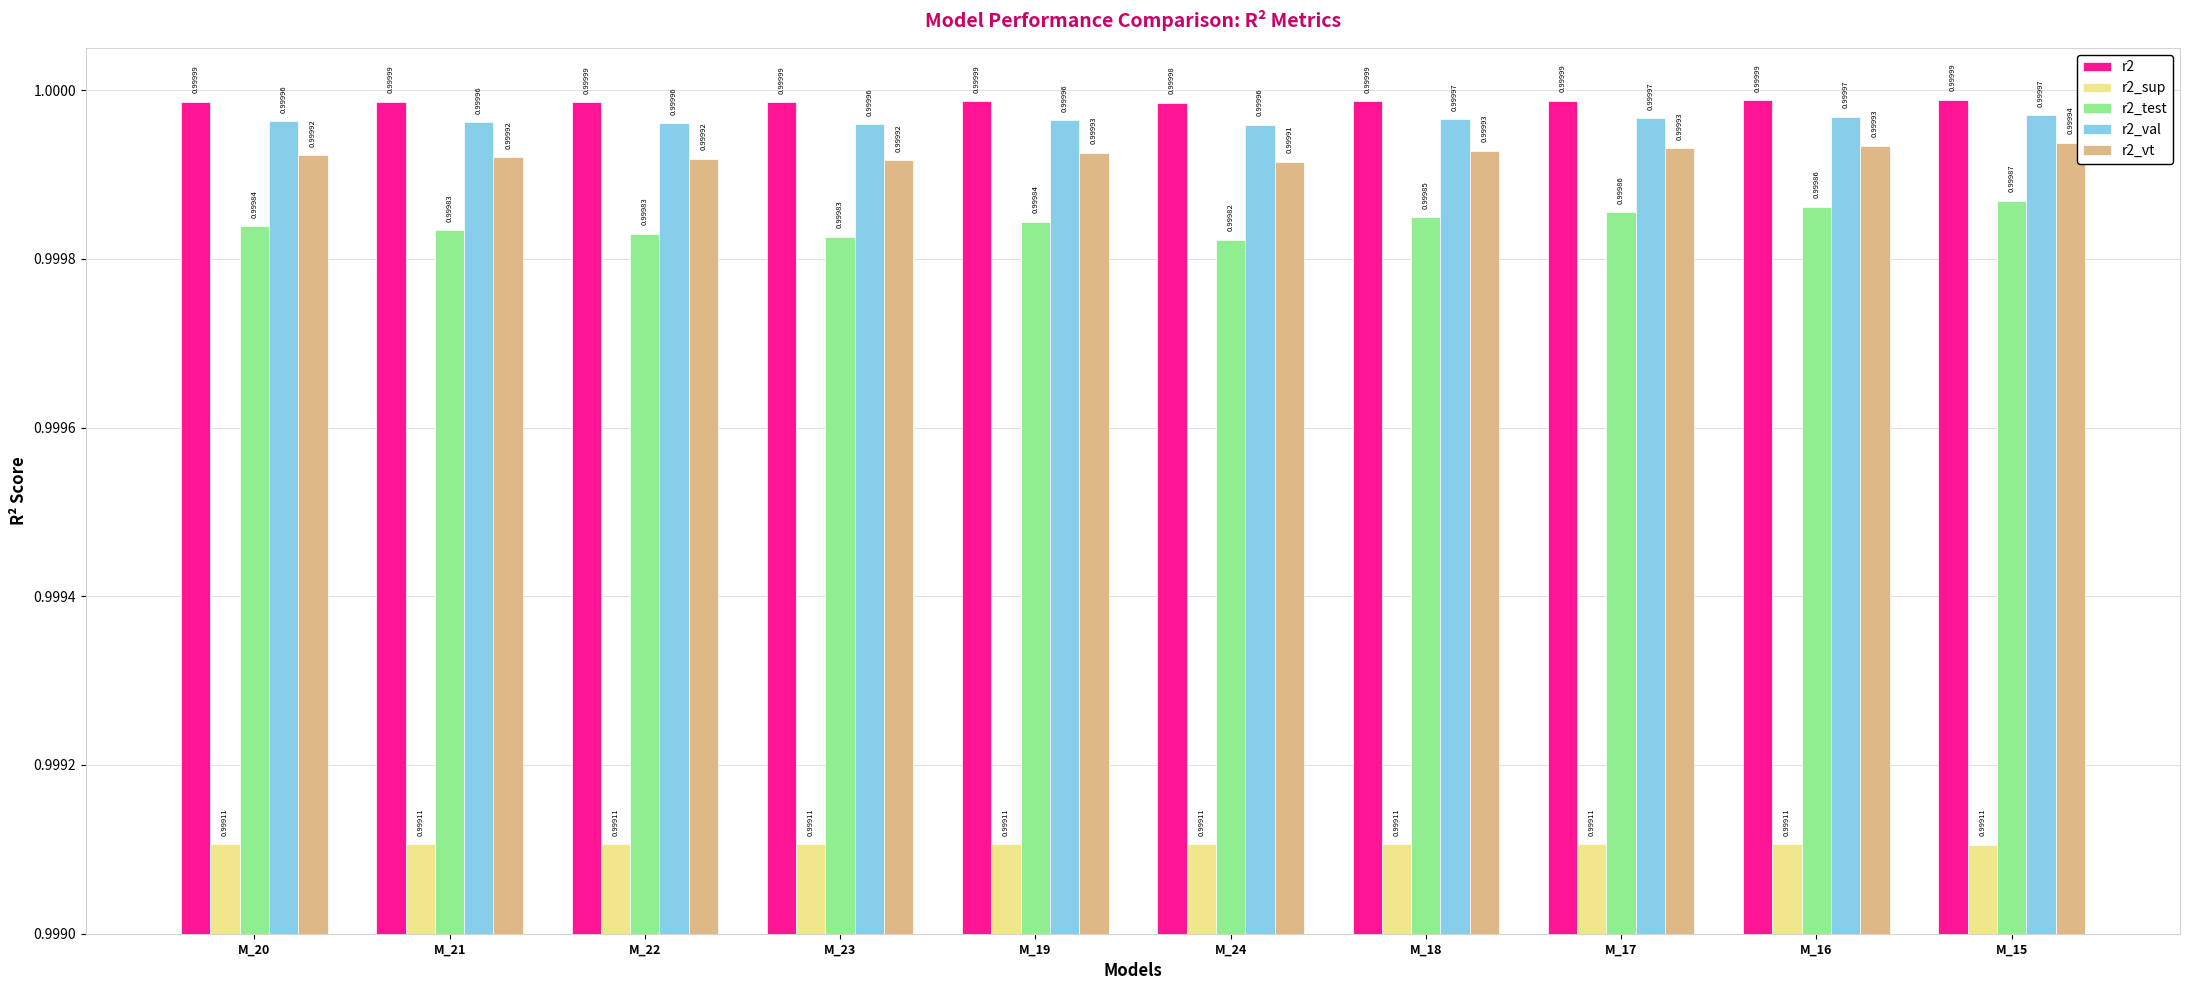

What is the value of the r2 bar at the 4th from the left?

1.0